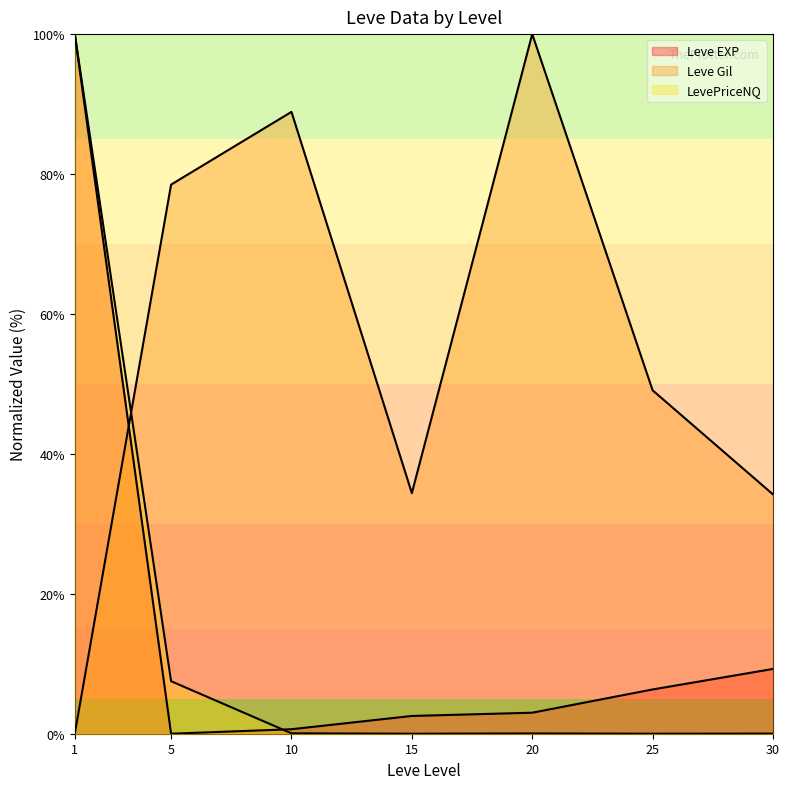

Count the number of categories in the chart.

7